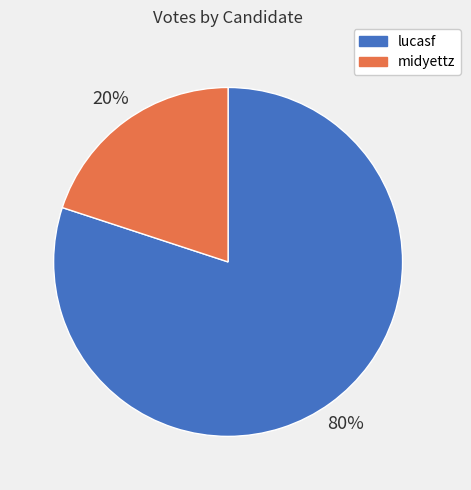

True or false: midyettz accounts for 20% of the total.

True